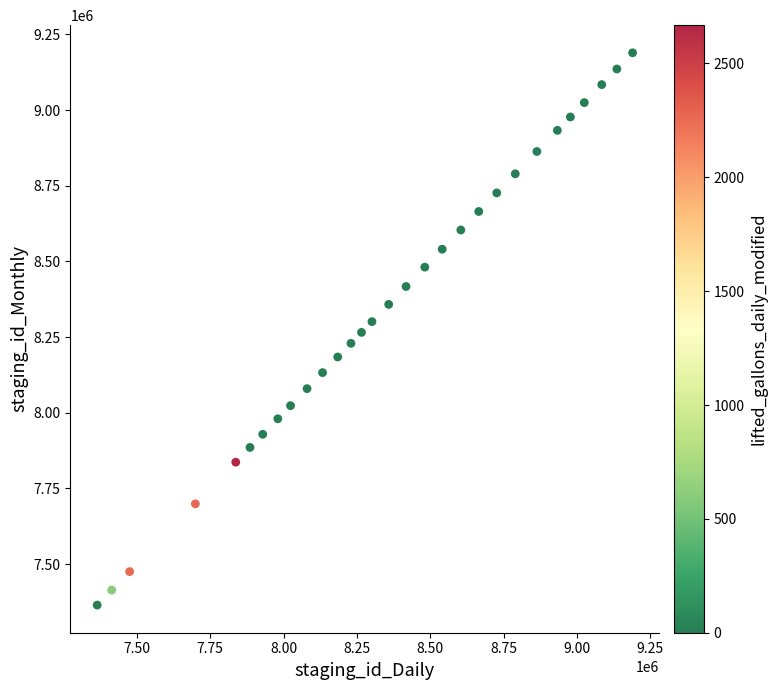

What is the range of Y values (max minus min)?

1824796